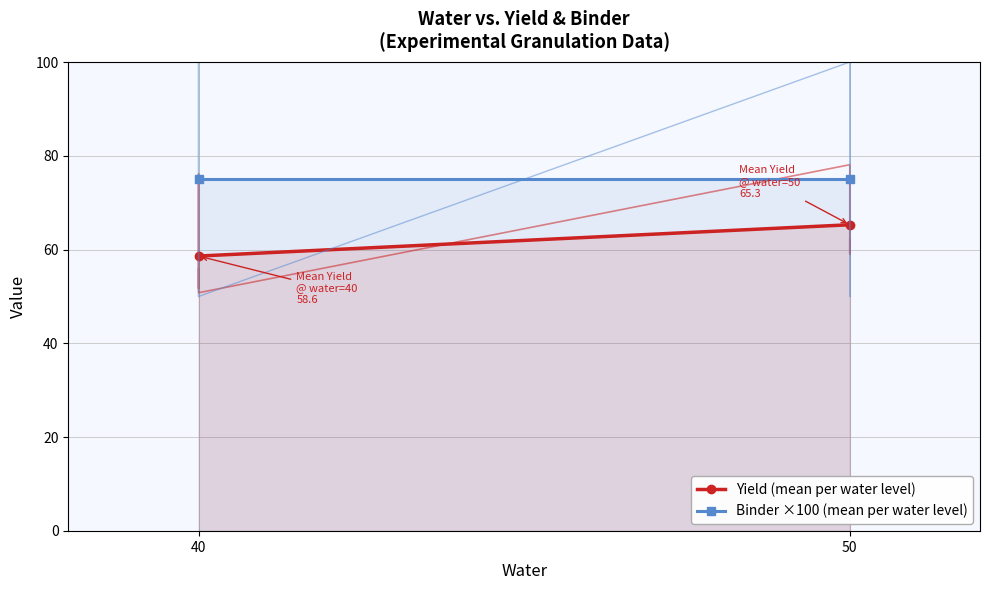

Is it true that Yield (mean per water level) equals 65.3 at 50?

True